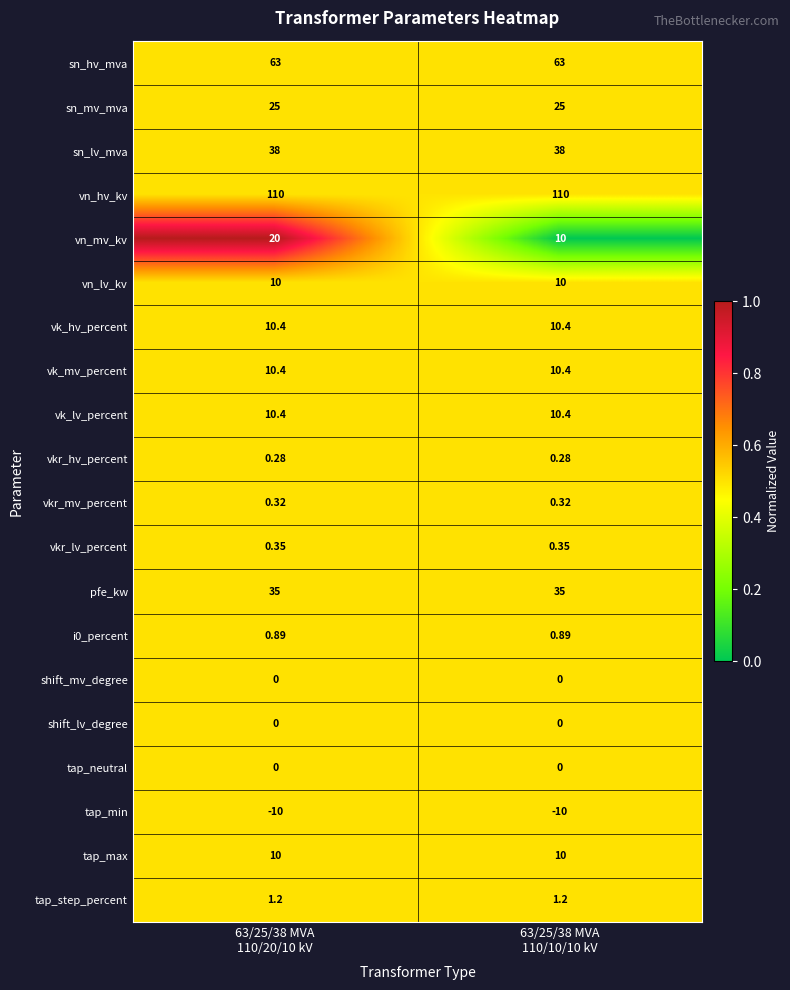

Which series has the widest spread of values?

vn_mv_kv